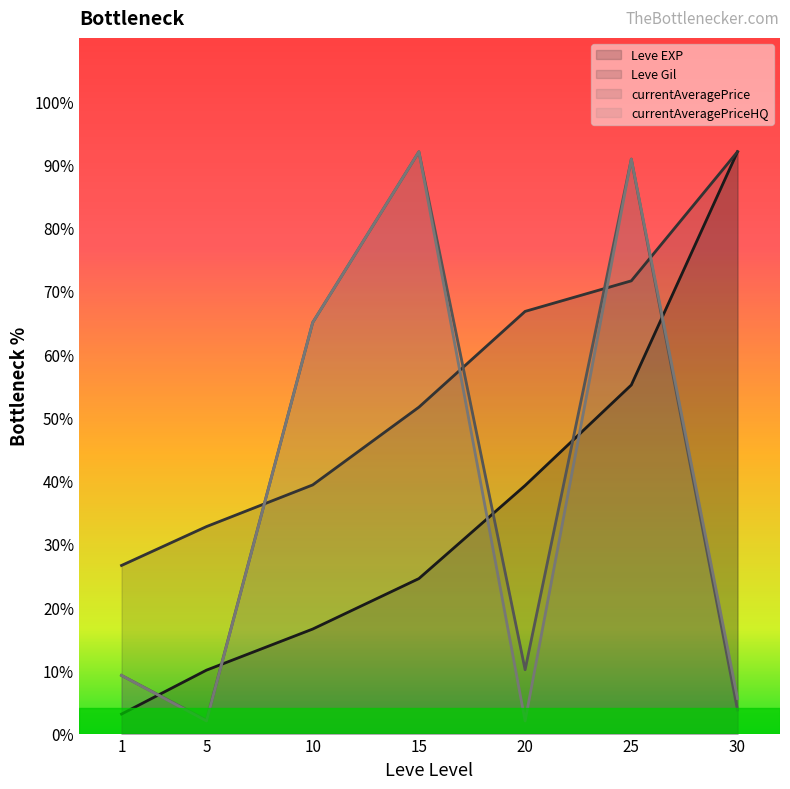

Which category has the lowest value across all series?

5